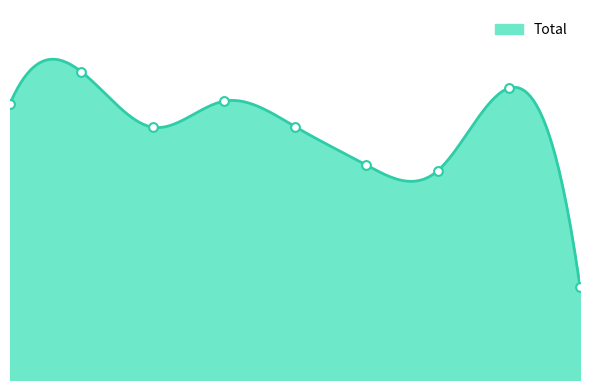

Between 2020 and 2015, which is larger?

2015